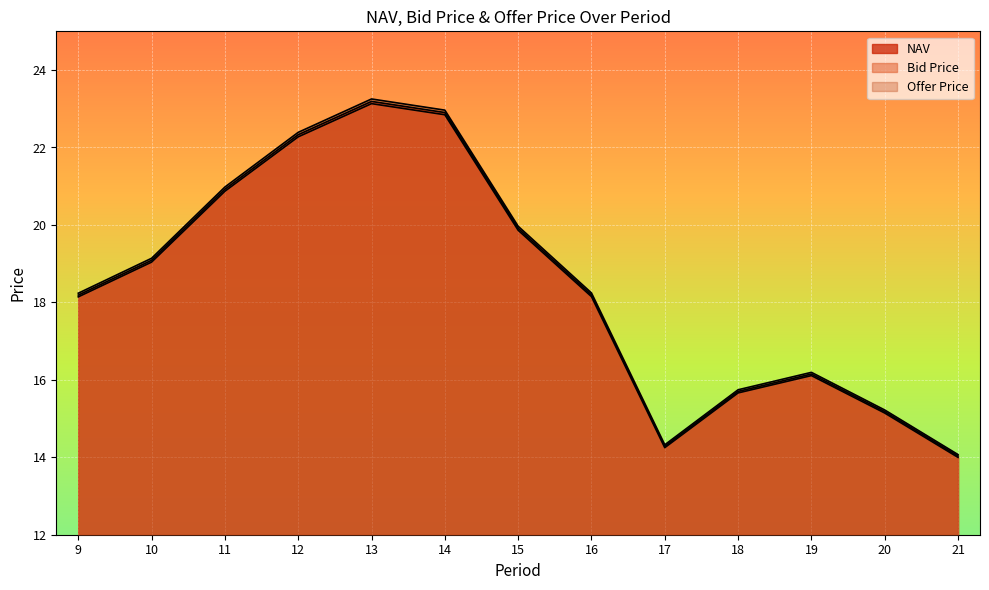

At which category is the sum across all series the highest?

13